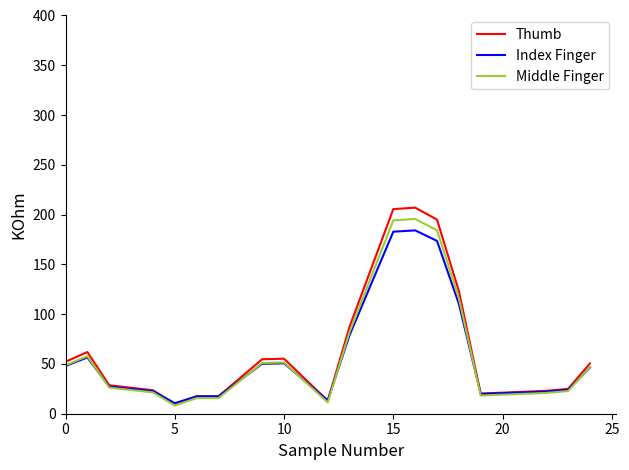

True or false: Thumb has more than 0 points higher than both neighbors.

True